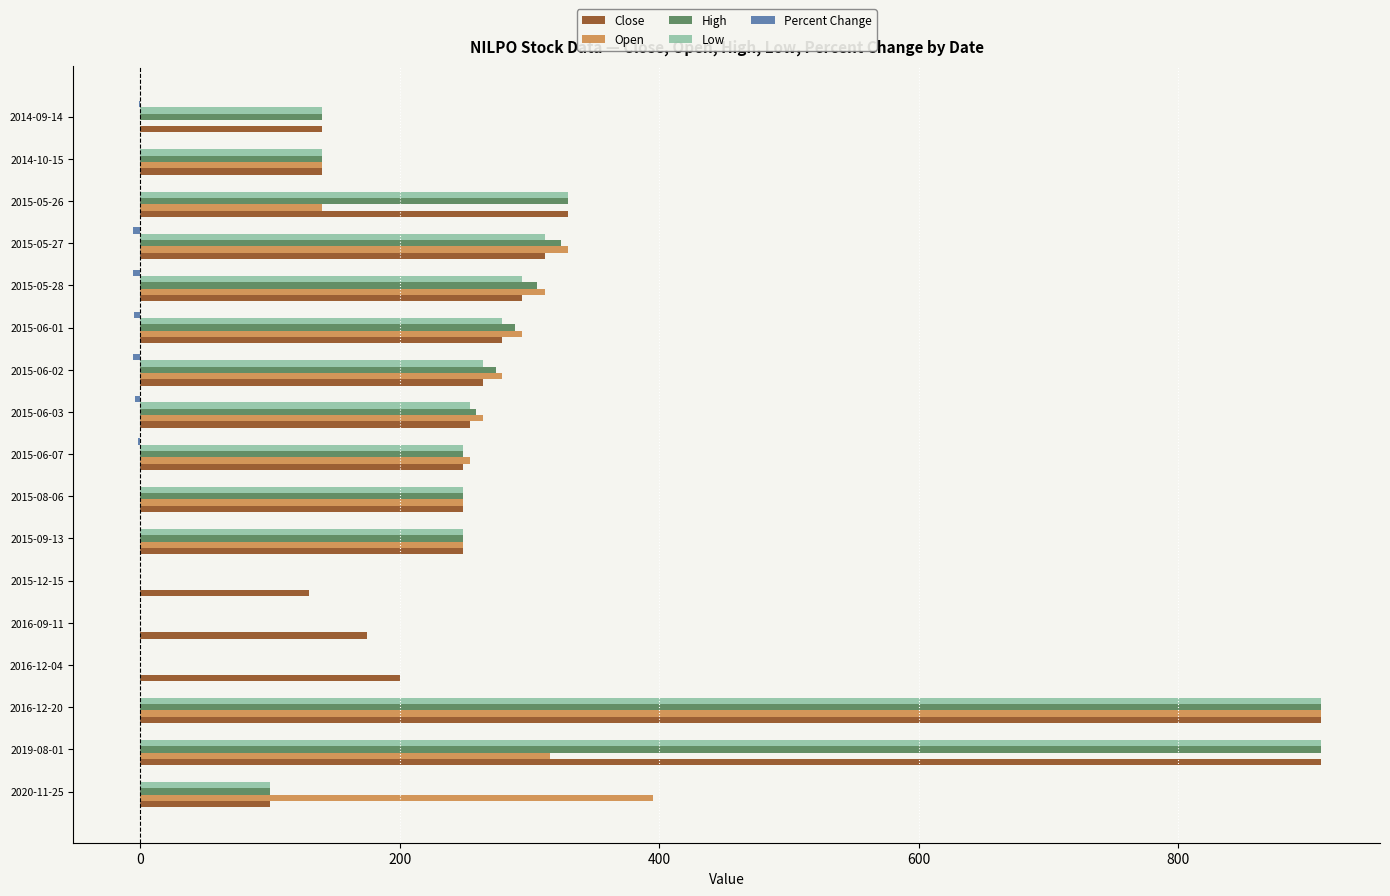

True or false: Low has a value of 172.4 at 2015-05-28.

False